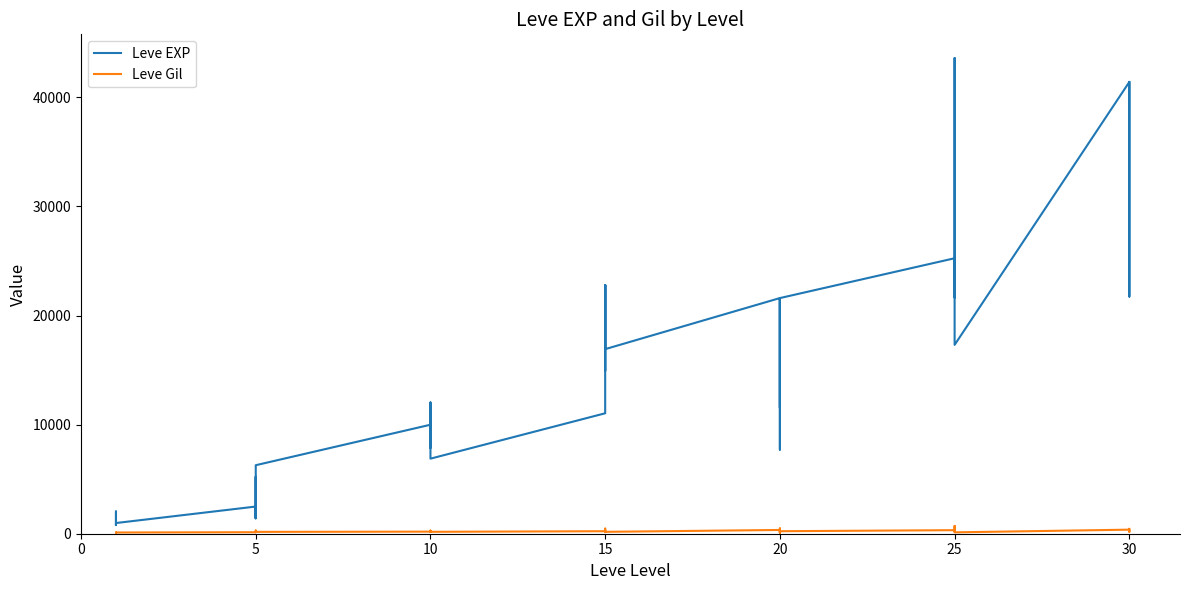

Which series has the widest spread of values?

Leve EXP